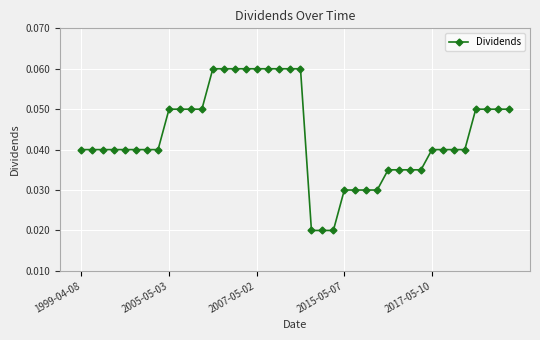

Is this an area chart (filled region under the line)?

No